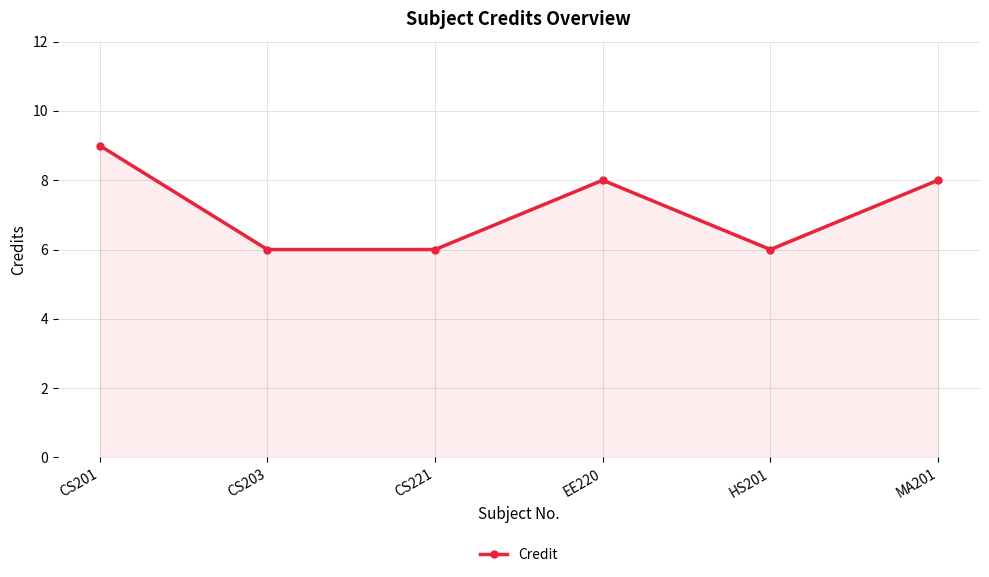

The value at EE220 is 12. True or false?

False